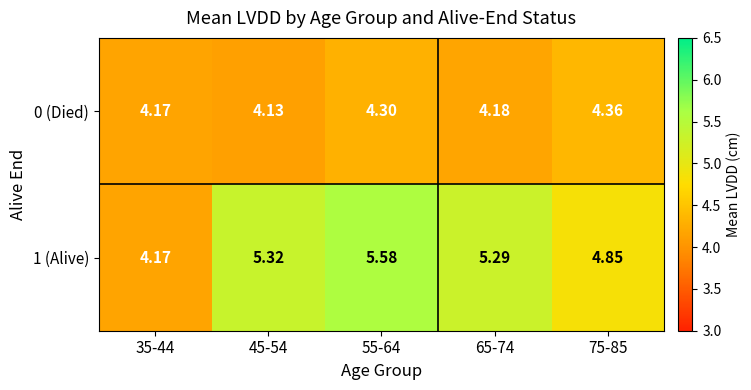

What is the greatest value displayed?

5.6